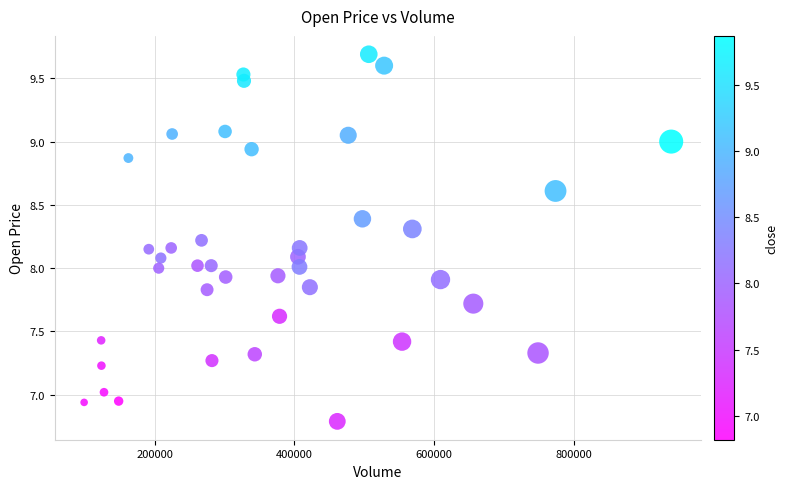

What is the range of Y values (max minus min)?

2.9